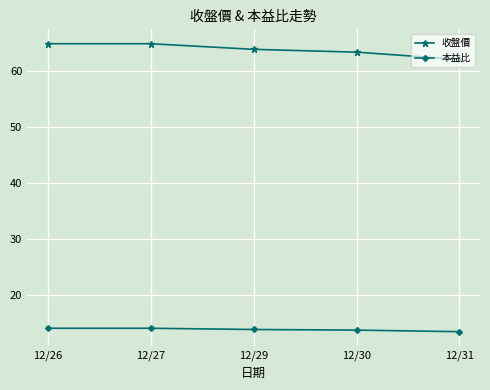

What is the smallest value displayed?

13.5